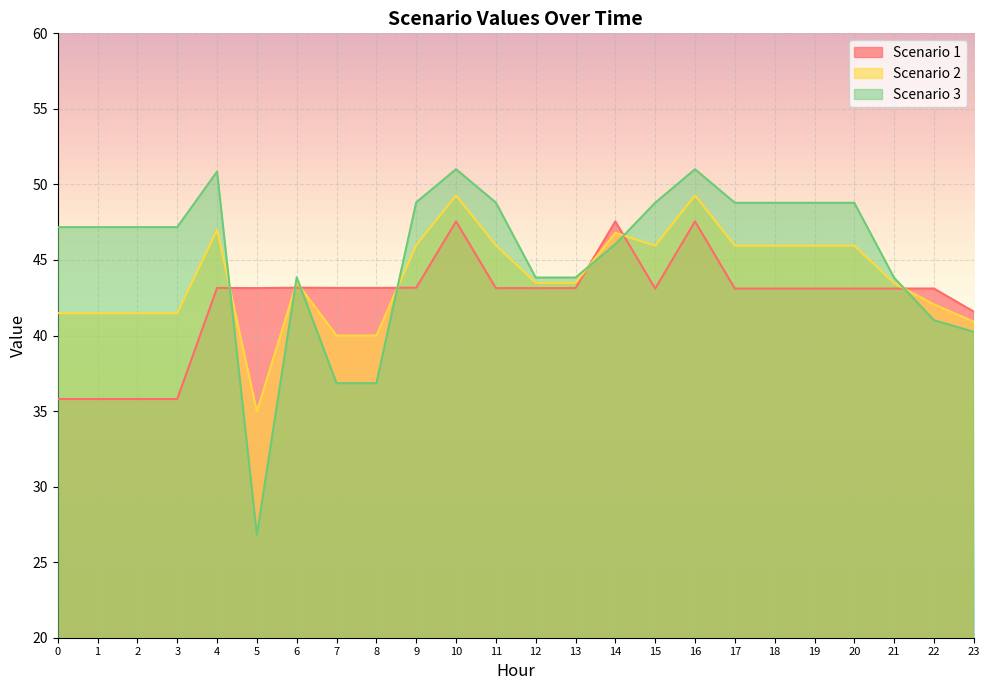

Where is Scenario 2 nearest to the value 42?

22